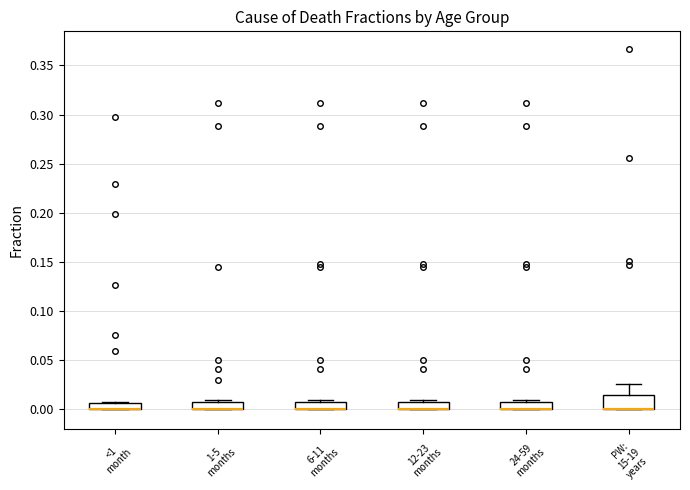

Where is the lower edge of the box for 6-11 months on the y-axis? The values are not printed on the chart, so give them approximately, as read against the axis.

0.000